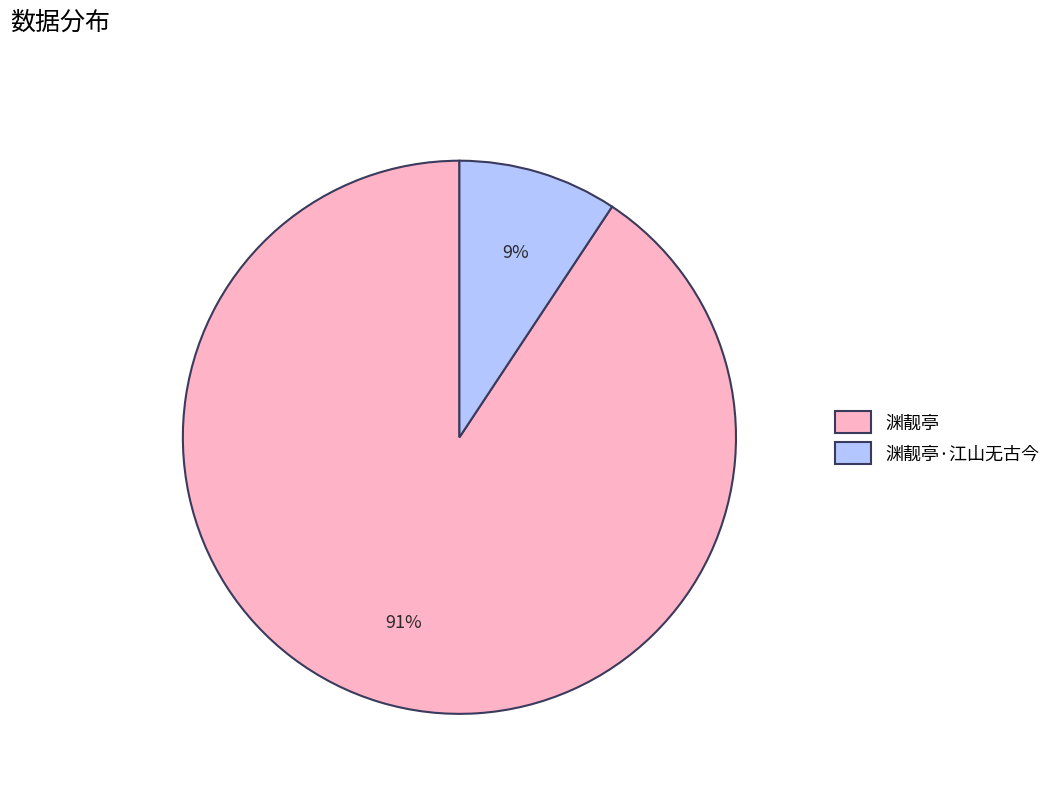

To the nearest percent, what is the combined percentage of 渊靓亭 and 渊靓亭·江山无古今?

100%